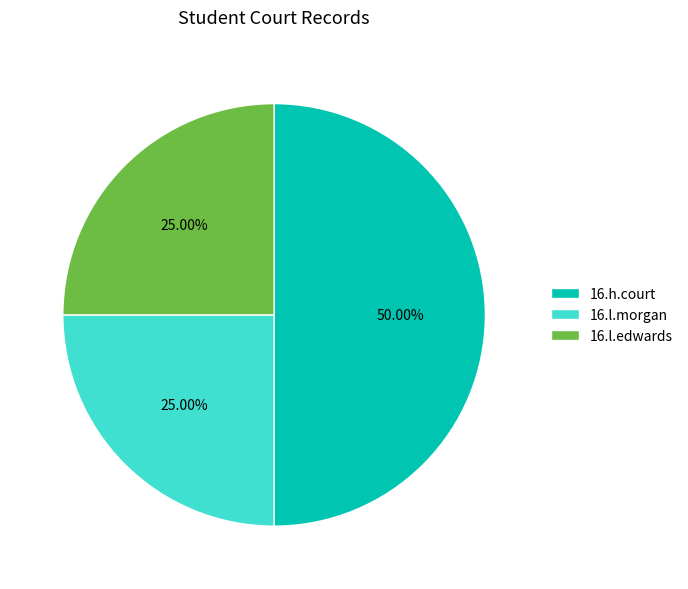

Which has a higher value, 16.l.edwards or 16.h.court?

16.h.court